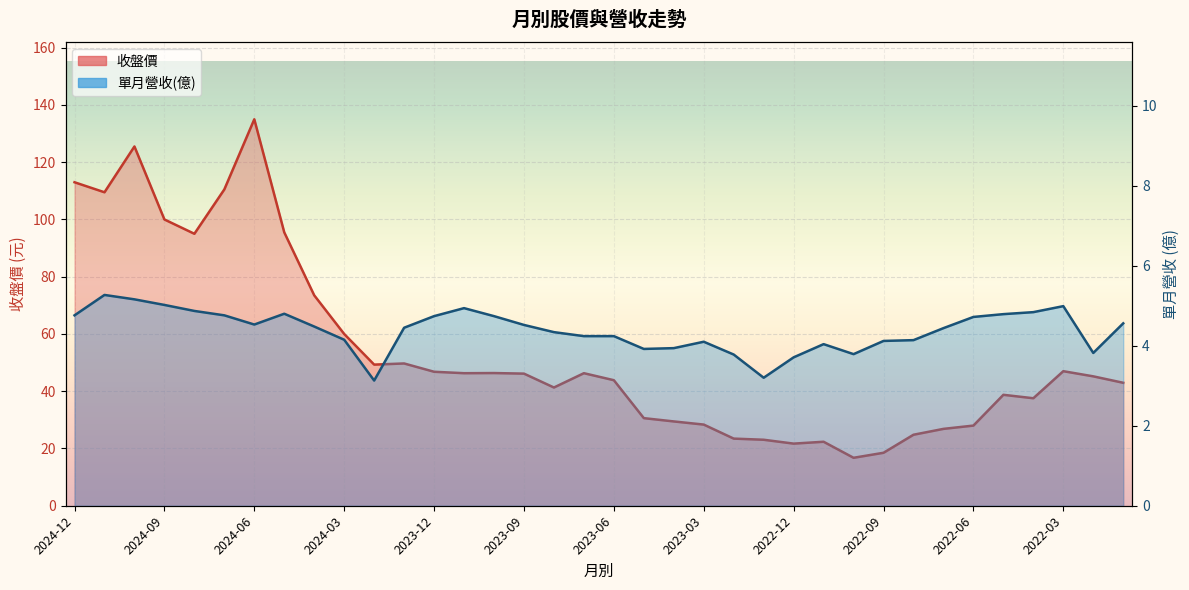

Which category has the lowest value across all series?

2024-02